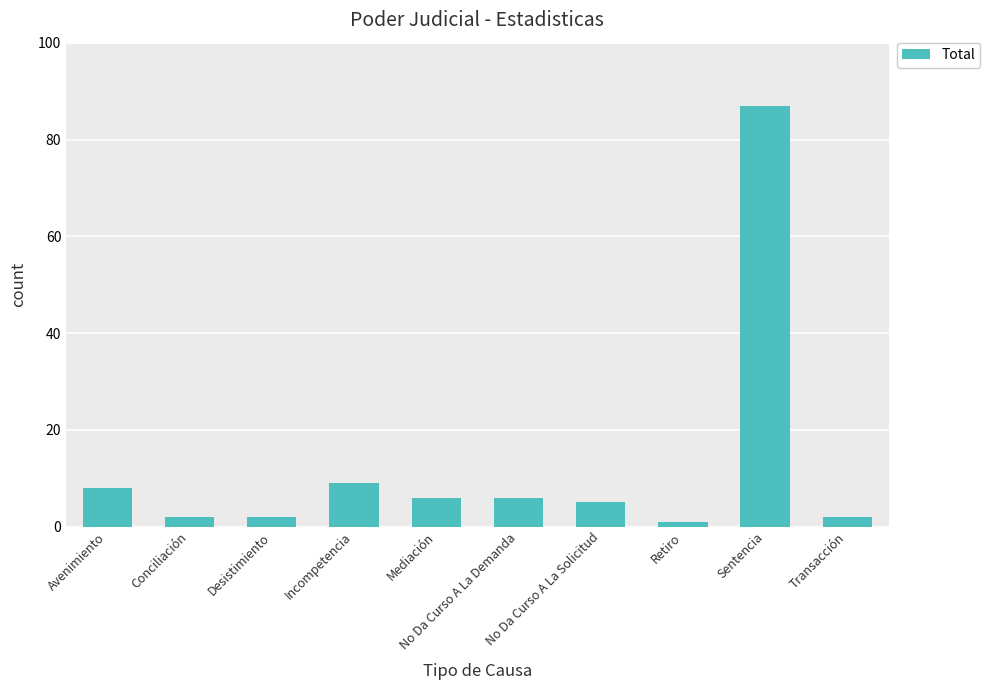

What is the average value?

13